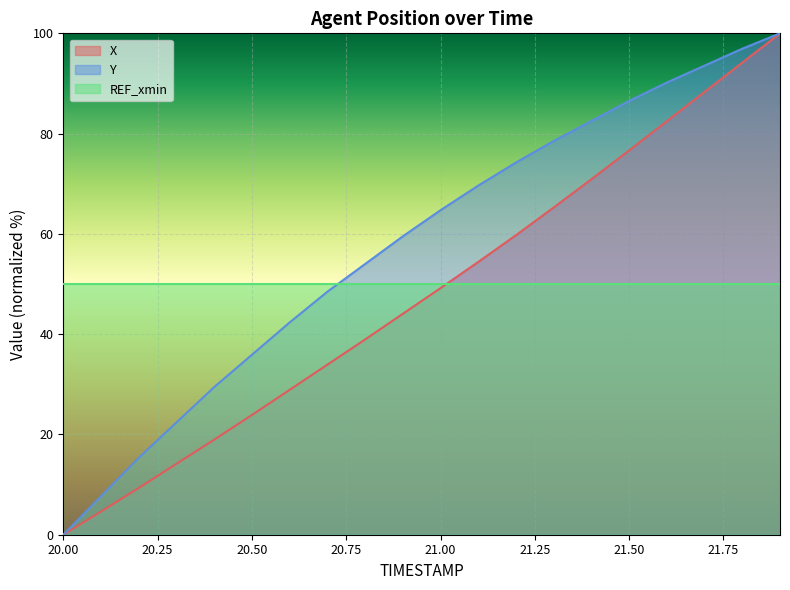

Which series has the largest total across all categories?

Y